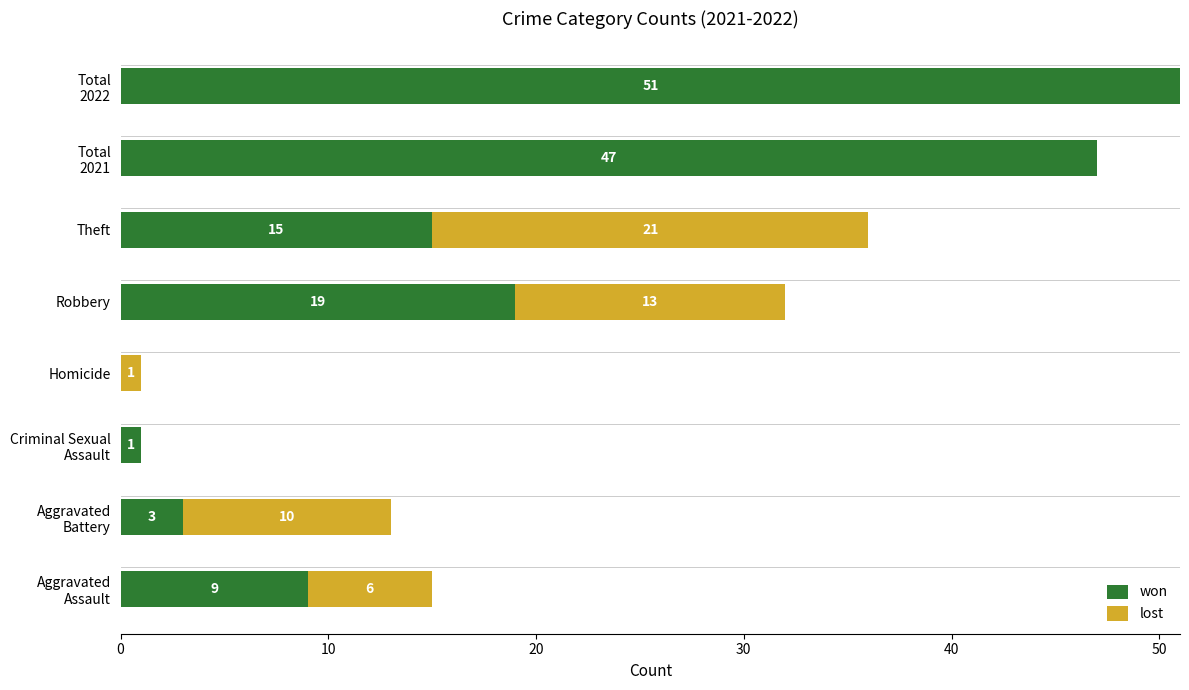

What is the highest value of the won series?

51